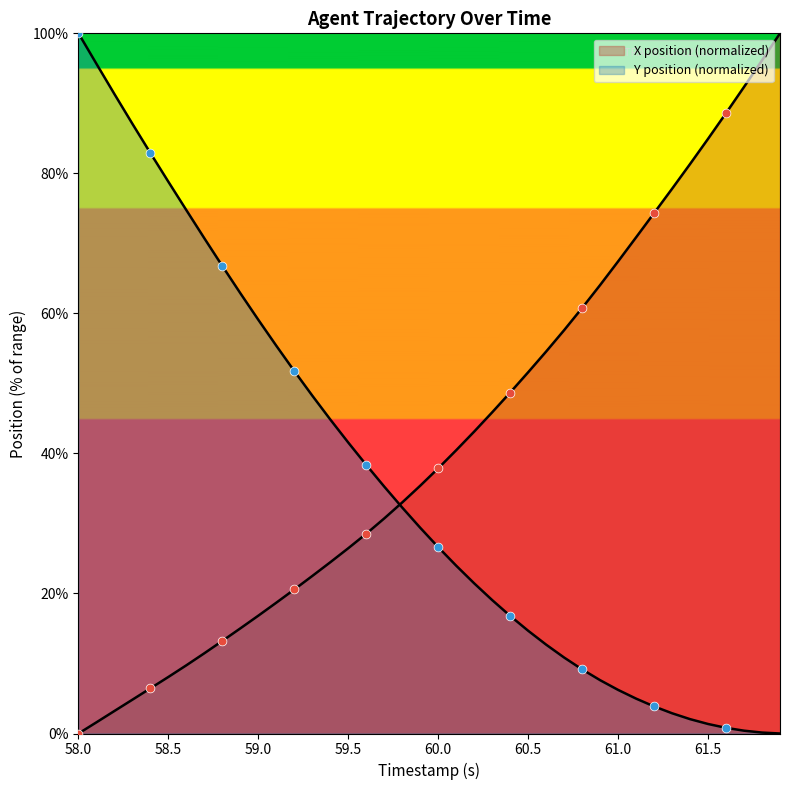

Which series has the largest Y range (max minus min)?

X